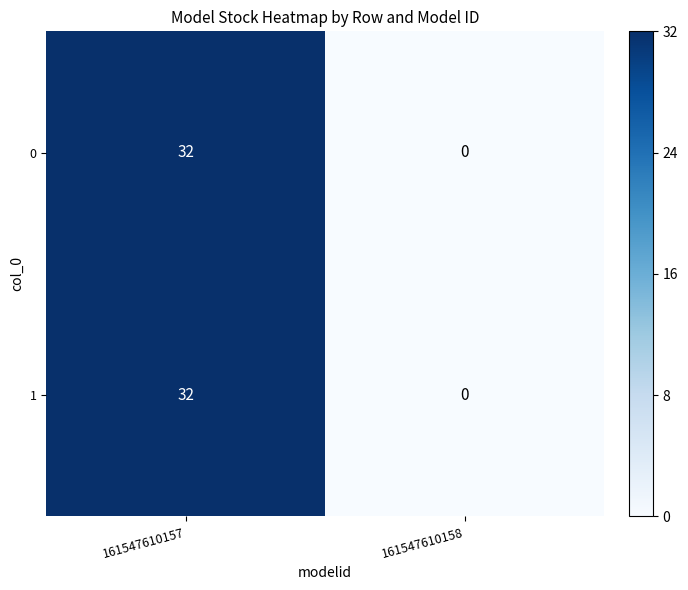

At which category is the sum across all series the highest?

161547610157